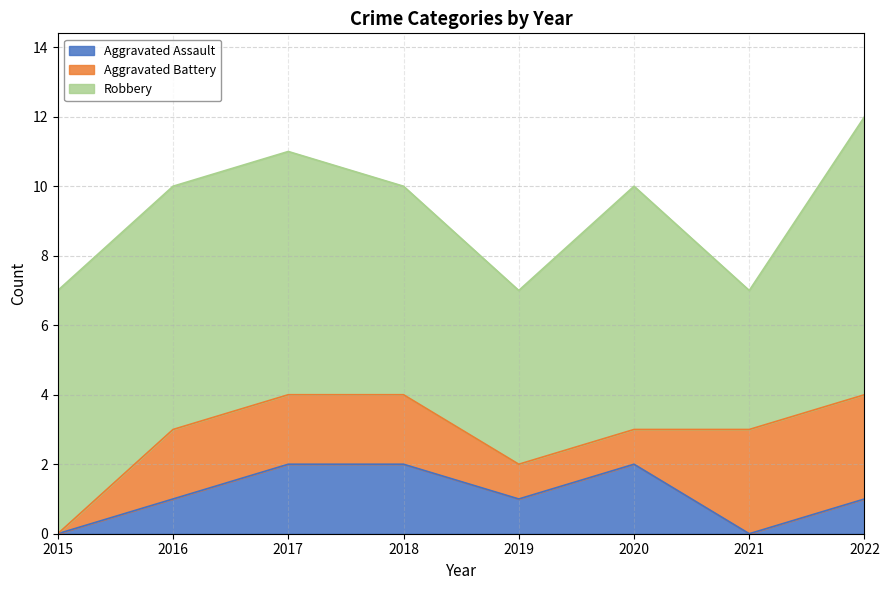

What is the total value across all series at 2017?

11